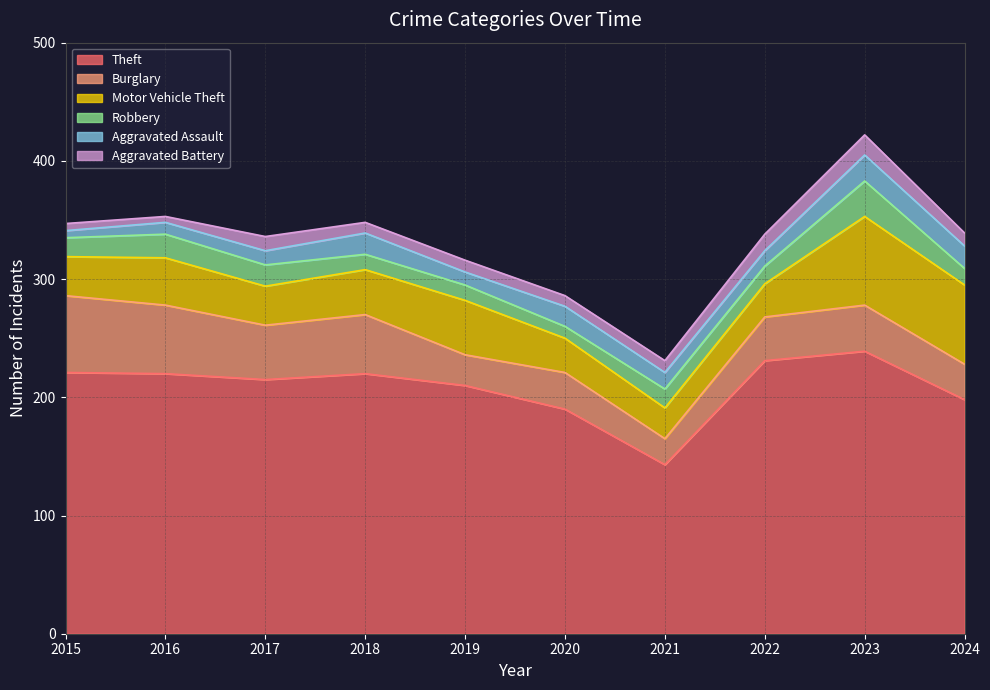

Reading right to left, list all the values displayed in this chart.

Theft: 198	239	231	143	190	210	220	215	220	221
Burglary: 30	39	37	22	31	26	50	46	58	65
Motor Vehicle Theft: 67	75	28	26	29	46	38	33	40	33
Robbery: 14	30	15	16	10	13	13	18	20	16
Aggravated Assault: 19	22	13	14	17	11	18	12	10	6
Aggravated Battery: 11	17	14	10	9	10	9	12	5	6